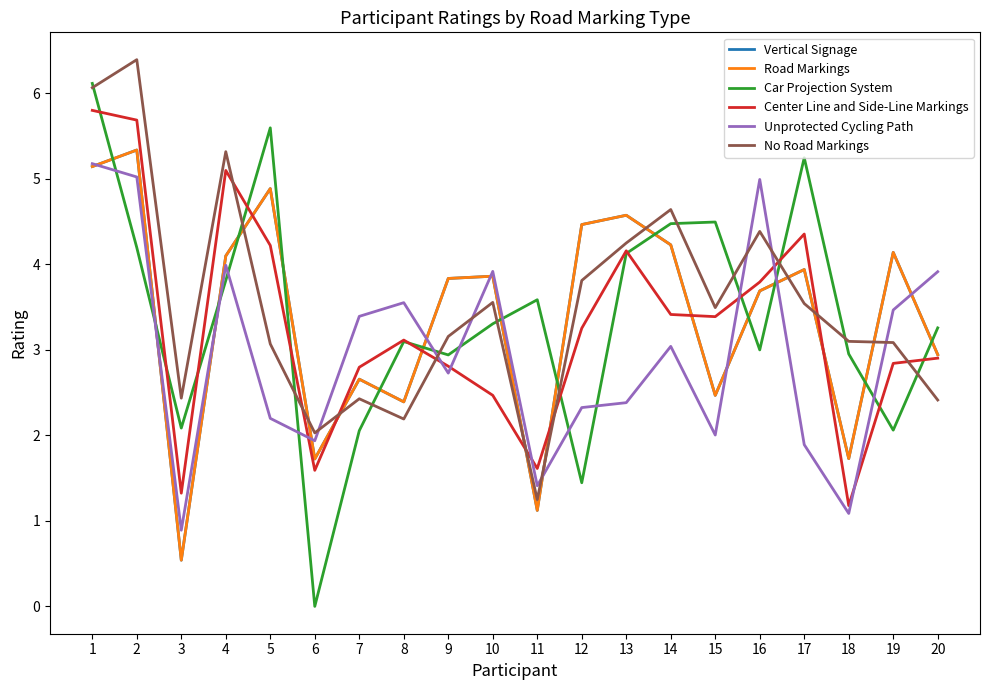

Is it true that Unprotected Cycling Path equals 7.0 at 1?

False